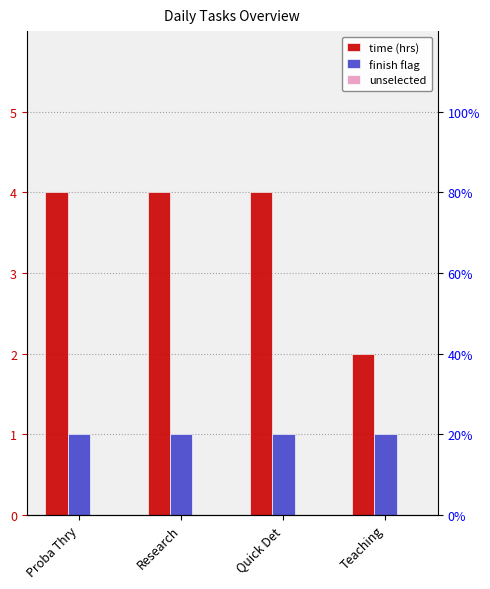

Count the time values in the range 4 to 5.

3